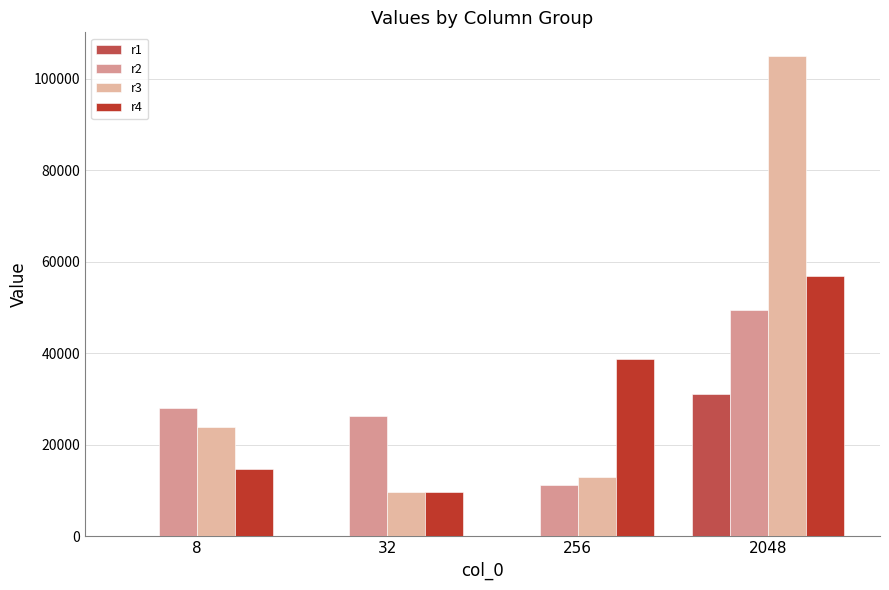

Are the bars grouped side by side (vs. stacked)?

Yes